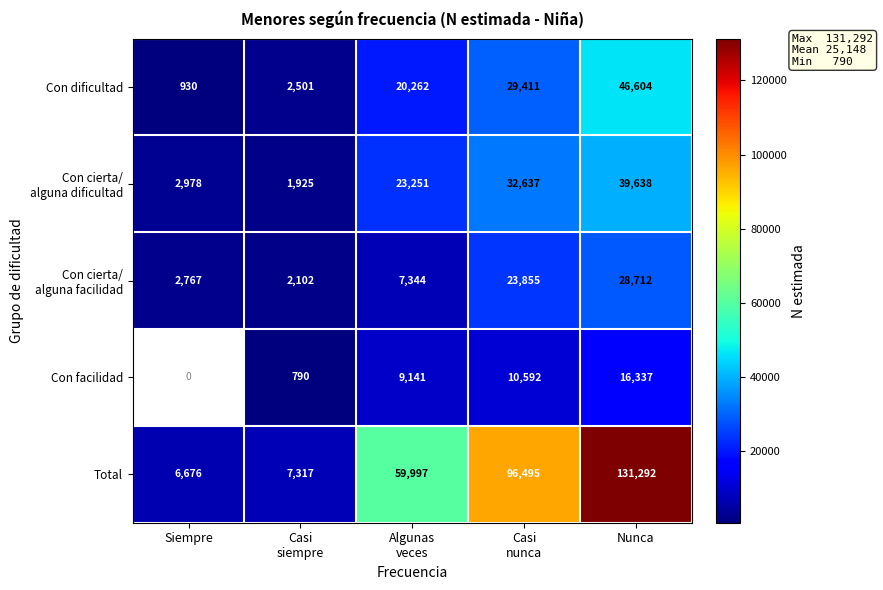

What is the difference between the maximum and minimum values in the Con dificultad series?

45674